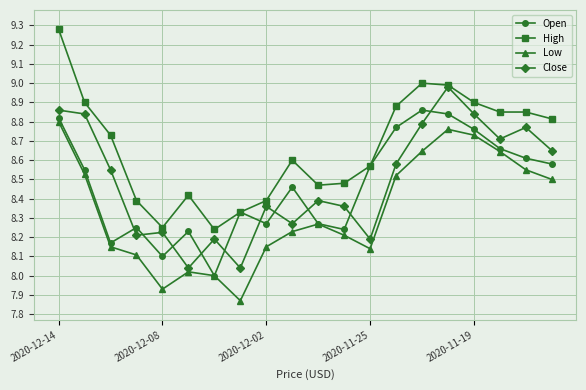

True or false: High and Low cross at least once.

False